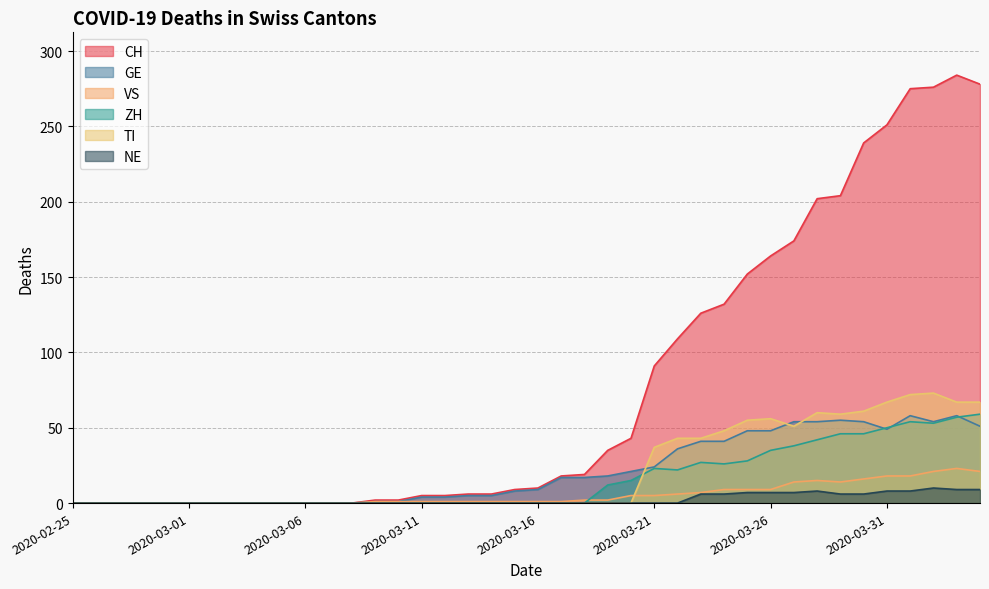

Where do GE and ZH first cross each other?

2020-03-30 and 2020-03-31